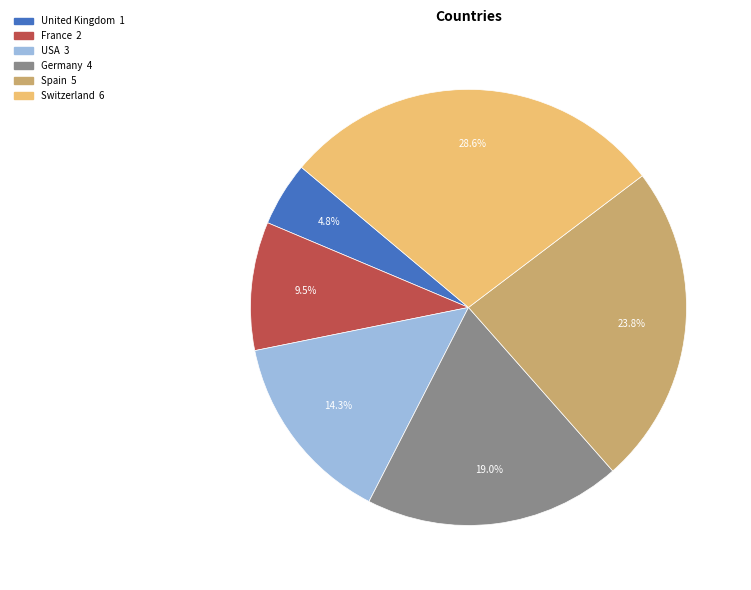

What is the ratio of the value at Switzerland to the value at United Kingdom?

6.0